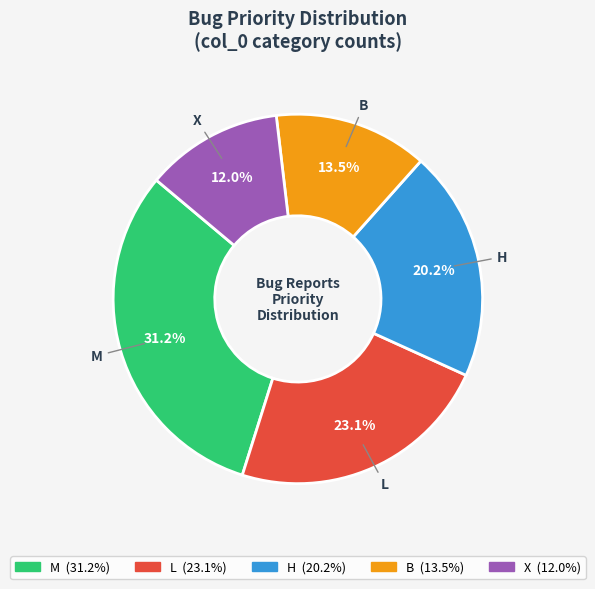

To the nearest percent, what is the difference between the largest and smallest slice percentages?

19%